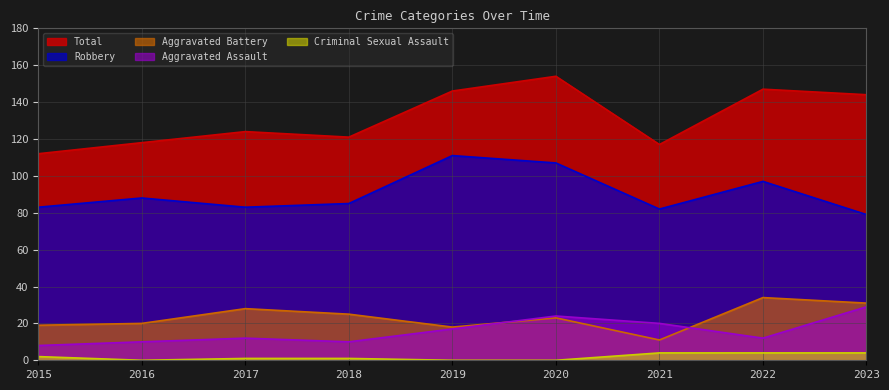

True or false: Robbery and Total cross at least once.

False